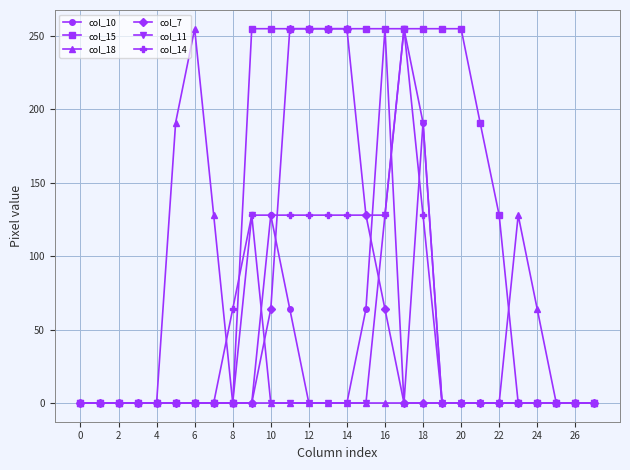

What is the sum of all col_18 values?

766